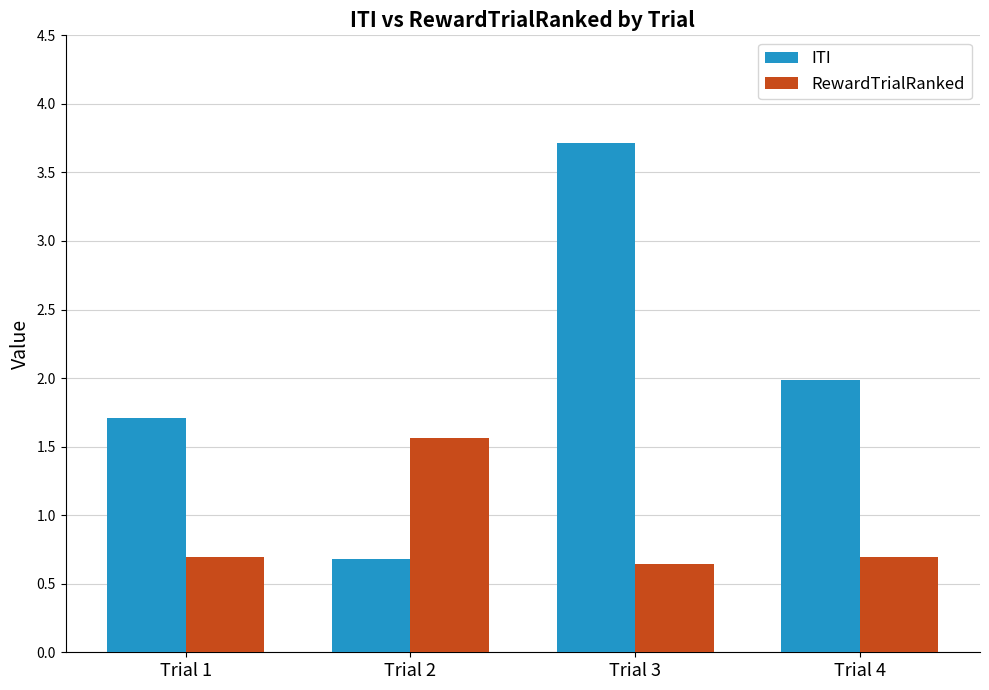

Reading left to right, extract all data points from this chart.

ITI: 1.7	0.7	3.7	2.0
RewardTrialRanked: 0.7	1.6	0.6	0.7